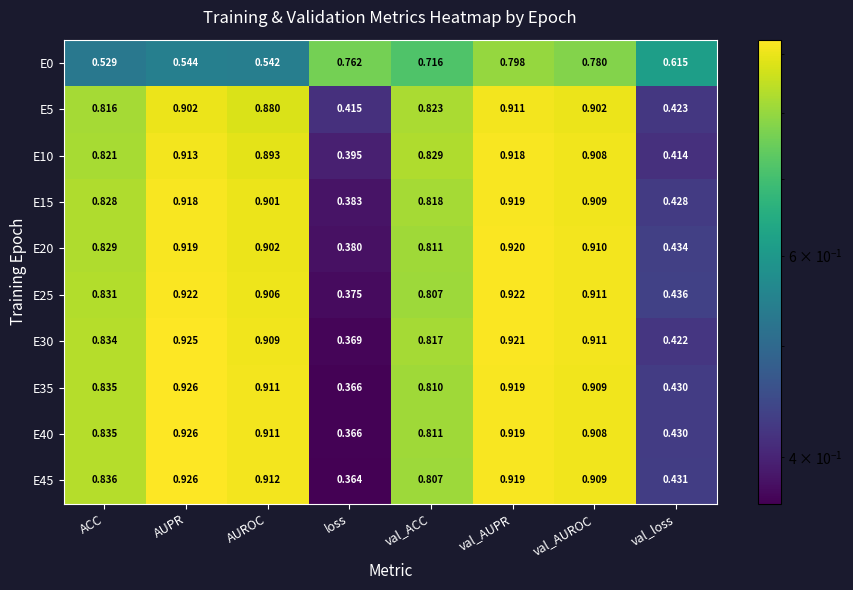

How many data points does each series have?

8